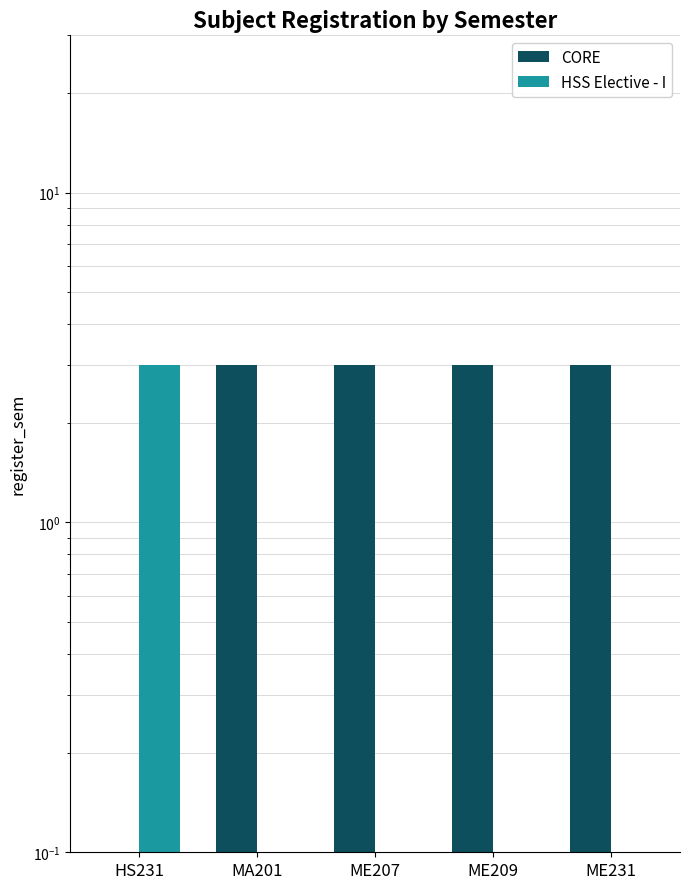

What is the difference between the highest and lowest values at ME207?

3